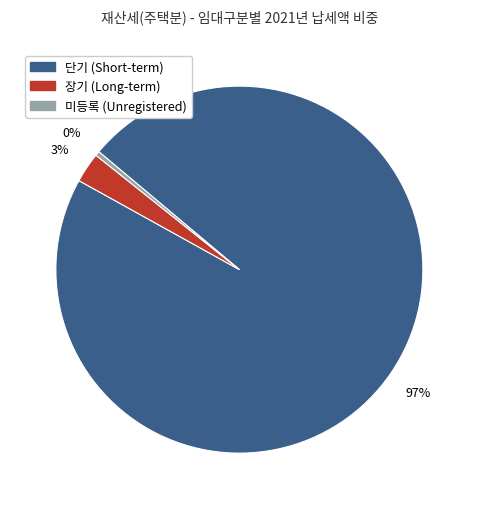

How many segments does this pie chart have?

3